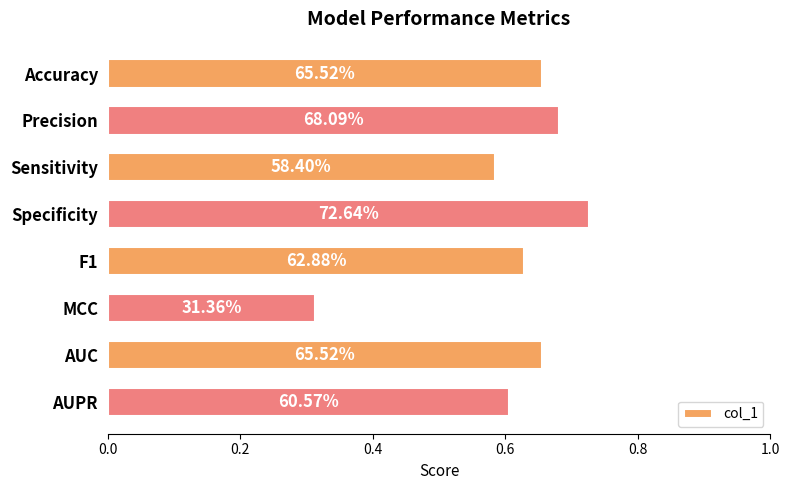

How many bars are there in total?

8